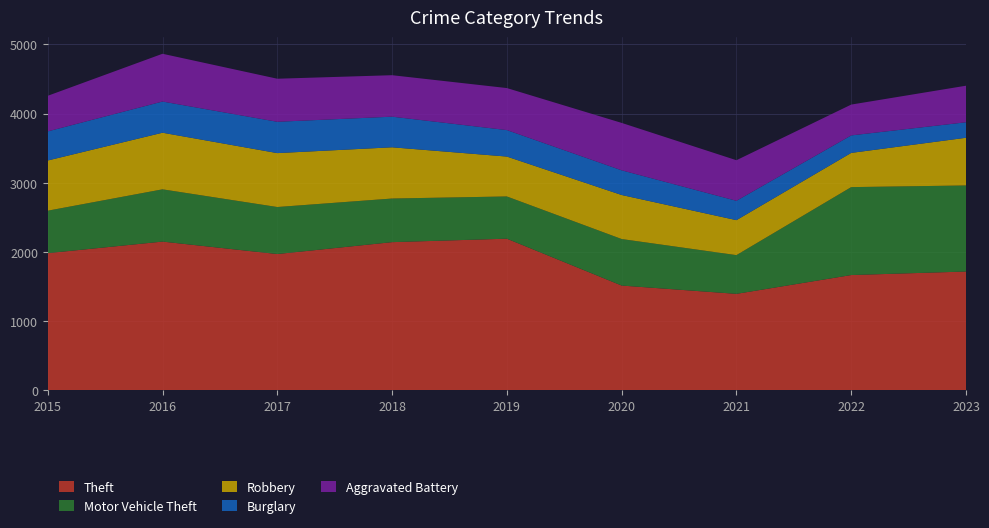

Reading left to right, extract all data points from this chart.

Theft: 2015=1981	2016=2148	2017=1968	2018=2140	2019=2190	2020=1512	2021=1392	2022=1664	2023=1715
Motor Vehicle Theft: 2015=614	2016=756	2017=680	2018=631	2019=611	2020=673	2021=560	2022=1272	2023=1245
Robbery: 2015=726	2016=819	2017=780	2018=741	2019=577	2020=637	2021=506	2022=495	2023=690
Burglary: 2015=421	2016=451	2017=453	2018=443	2019=383	2020=357	2021=280	2022=253	2023=224
Aggravated Battery: 2015=515	2016=691	2017=623	2018=600	2019=608	2020=686	2021=587	2022=446	2023=529